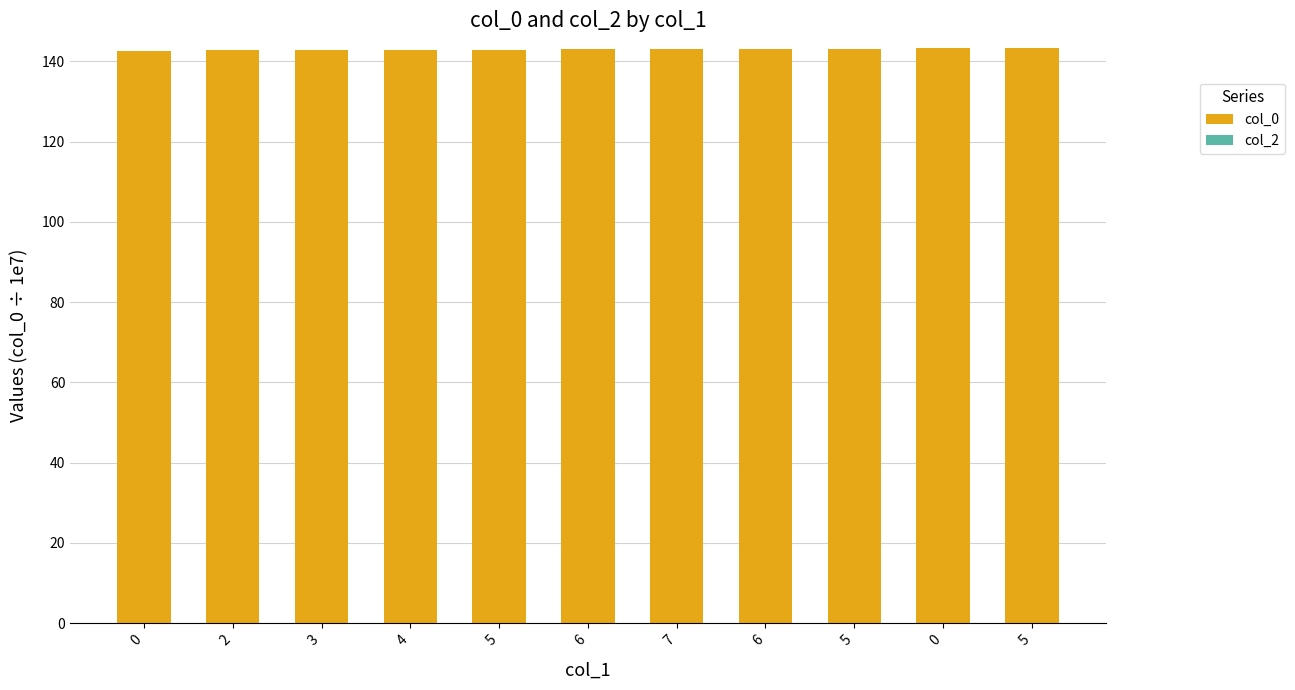

Does the chart contain any negative values?

No